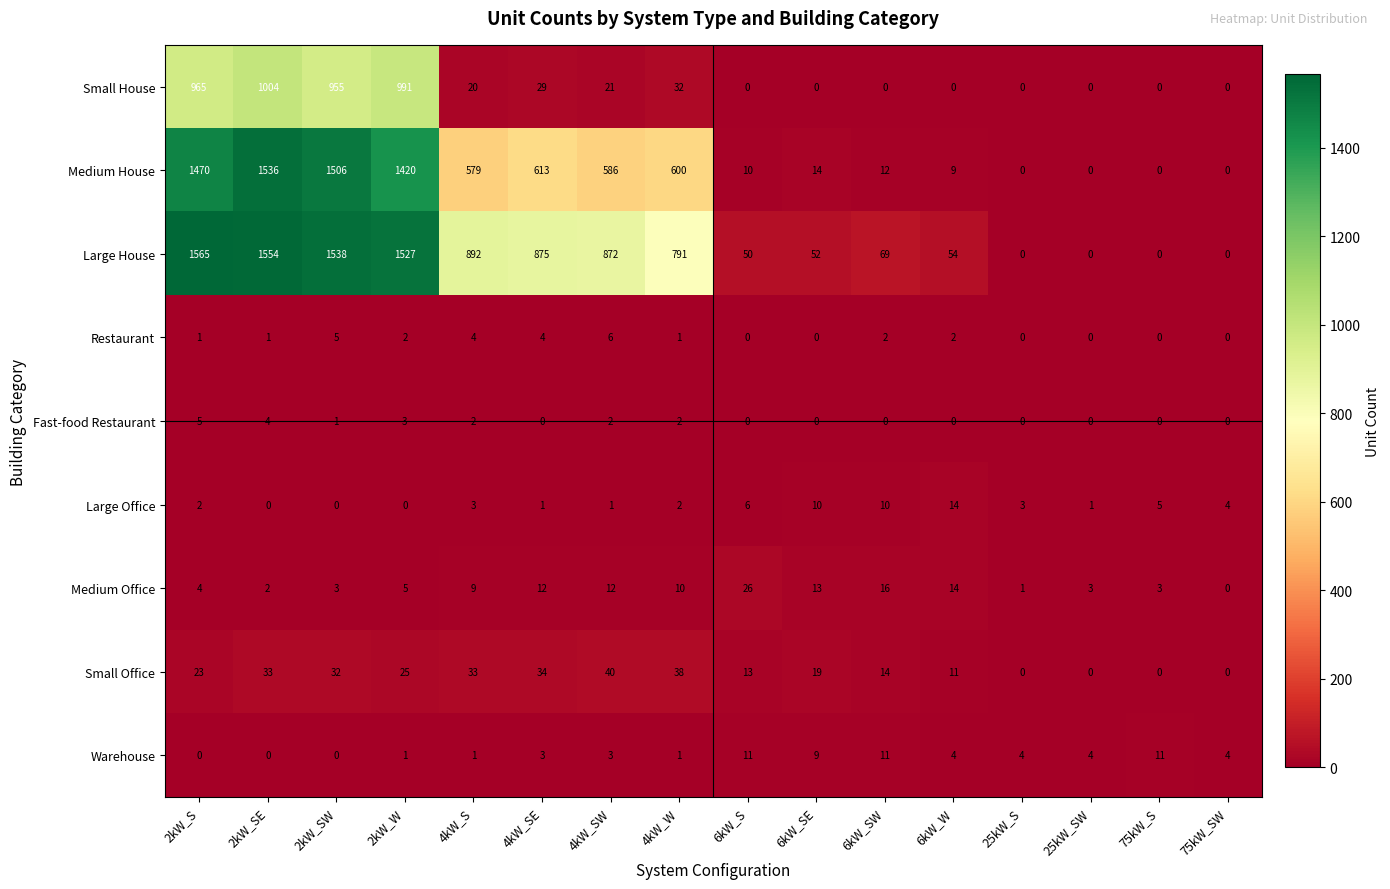

Where is Large House nearest to the value 782?

4kW_W